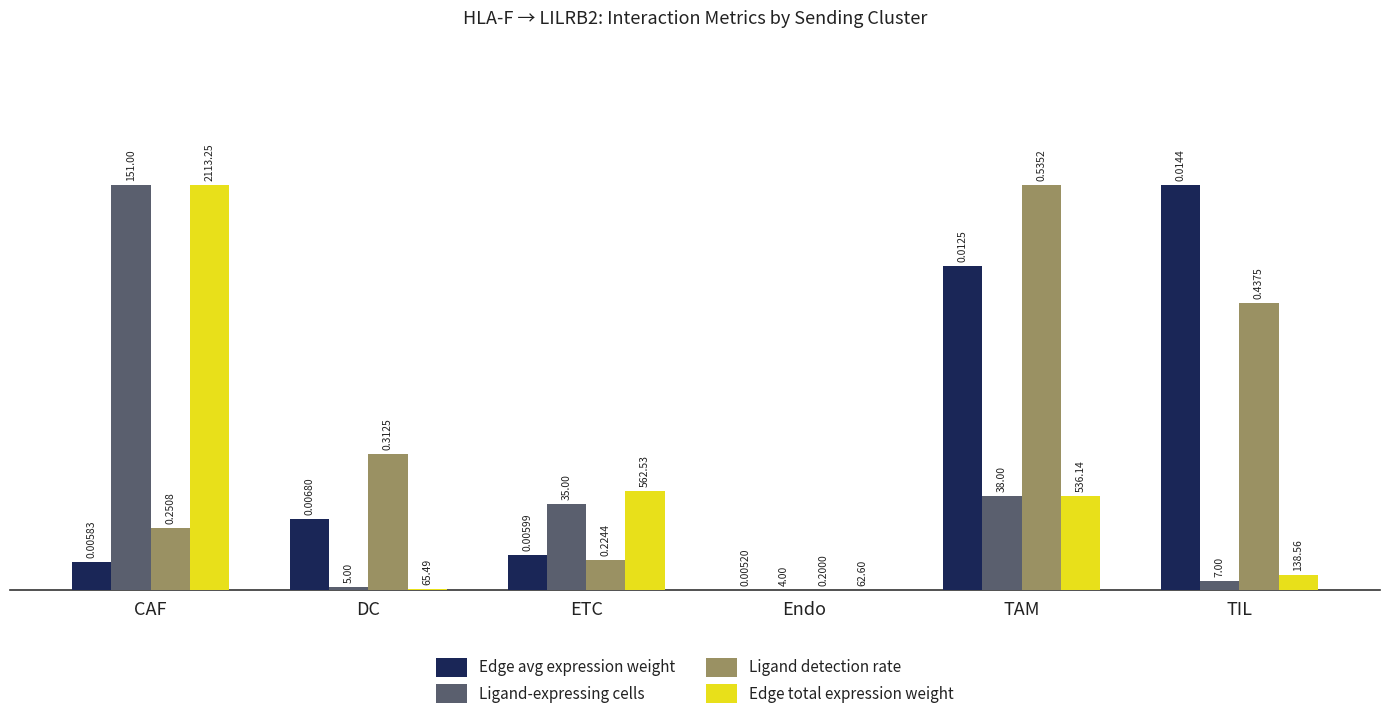

What is the difference between the Ligand detection rate values at ETC and TAM?

0.9